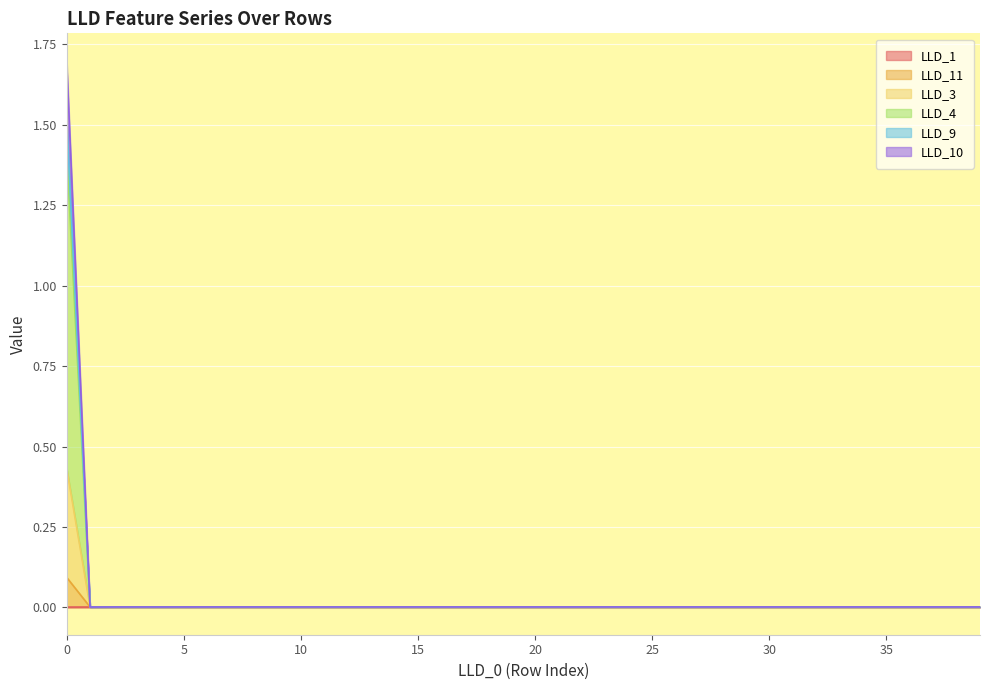

The value of LLD_4 at 32 is 0.0. True or false?

True